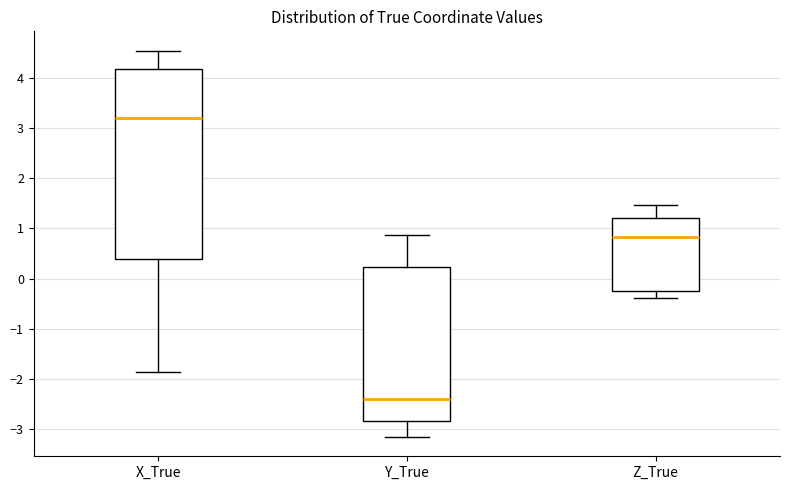

Where does the median line of the box for Y_True sit on the y-axis? The values are not printed on the chart, so give them approximately, as read against the axis.

-2.4